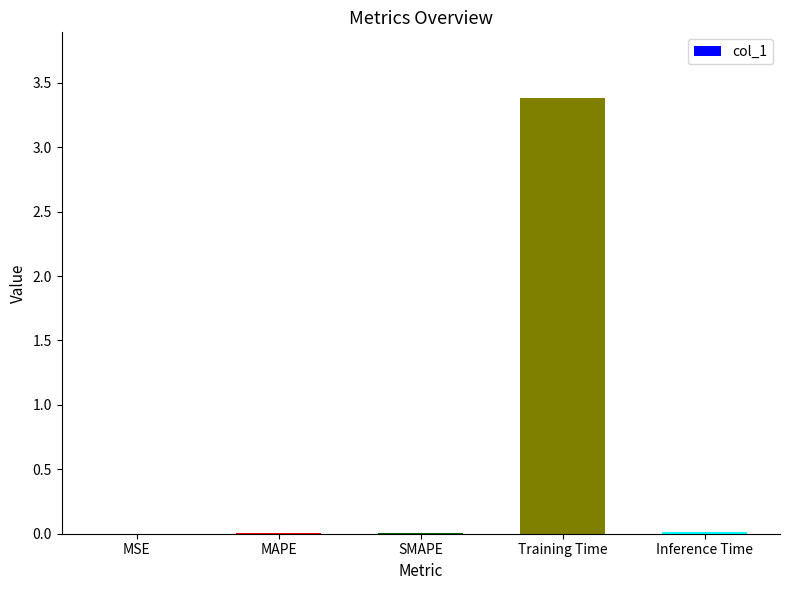

Between MAPE and Training Time, which is larger?

Training Time